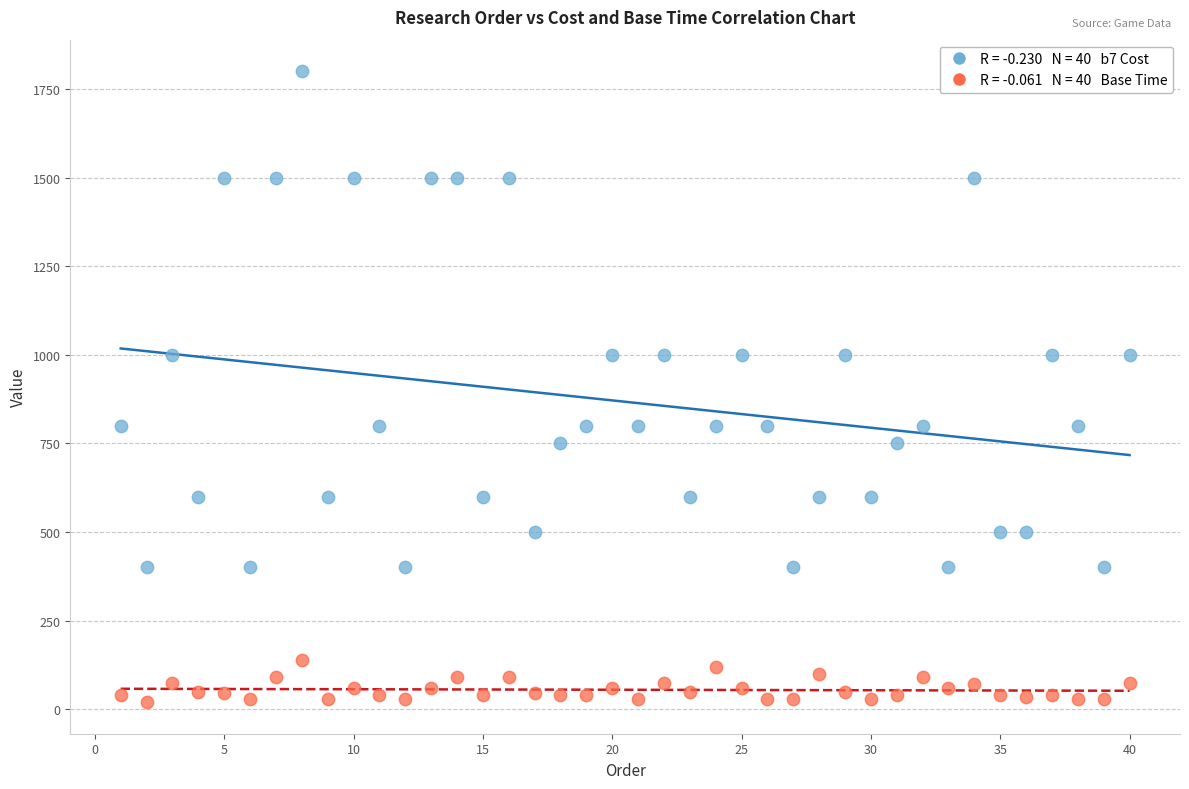

Across all data points, what is the range of X values (max minus min)?

39